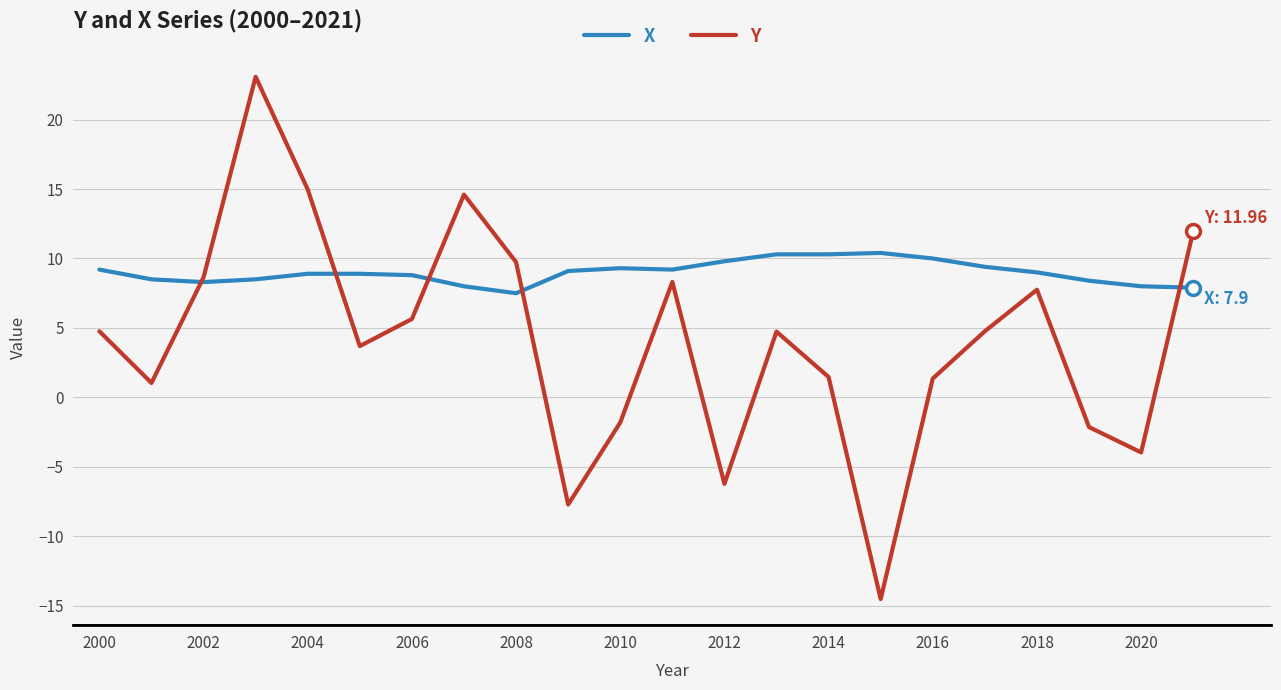

List the series in order of their peak value, highest first.

Y, X